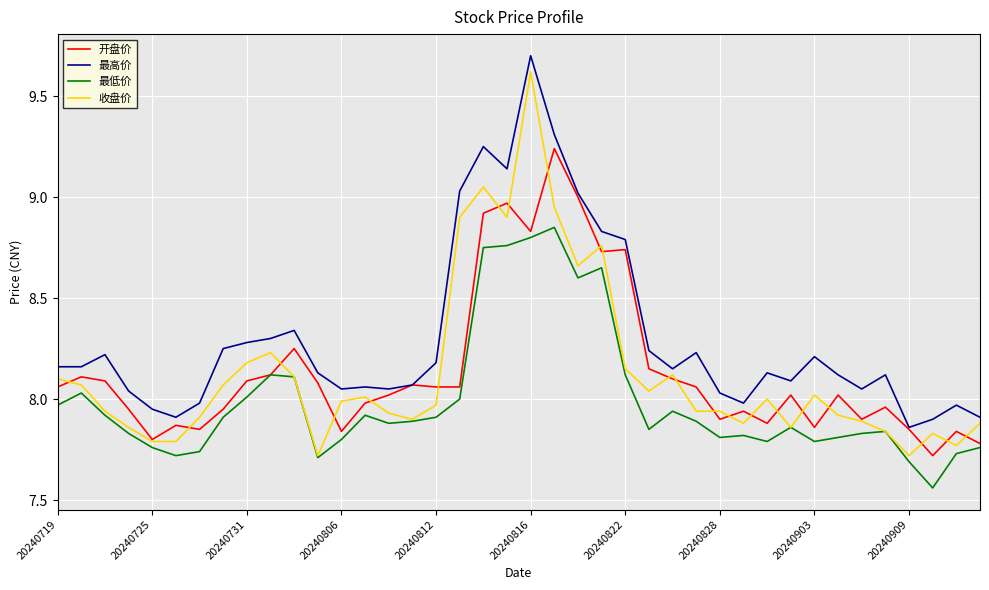

True or false: 最低价 and 最高价 intersect in this chart.

False